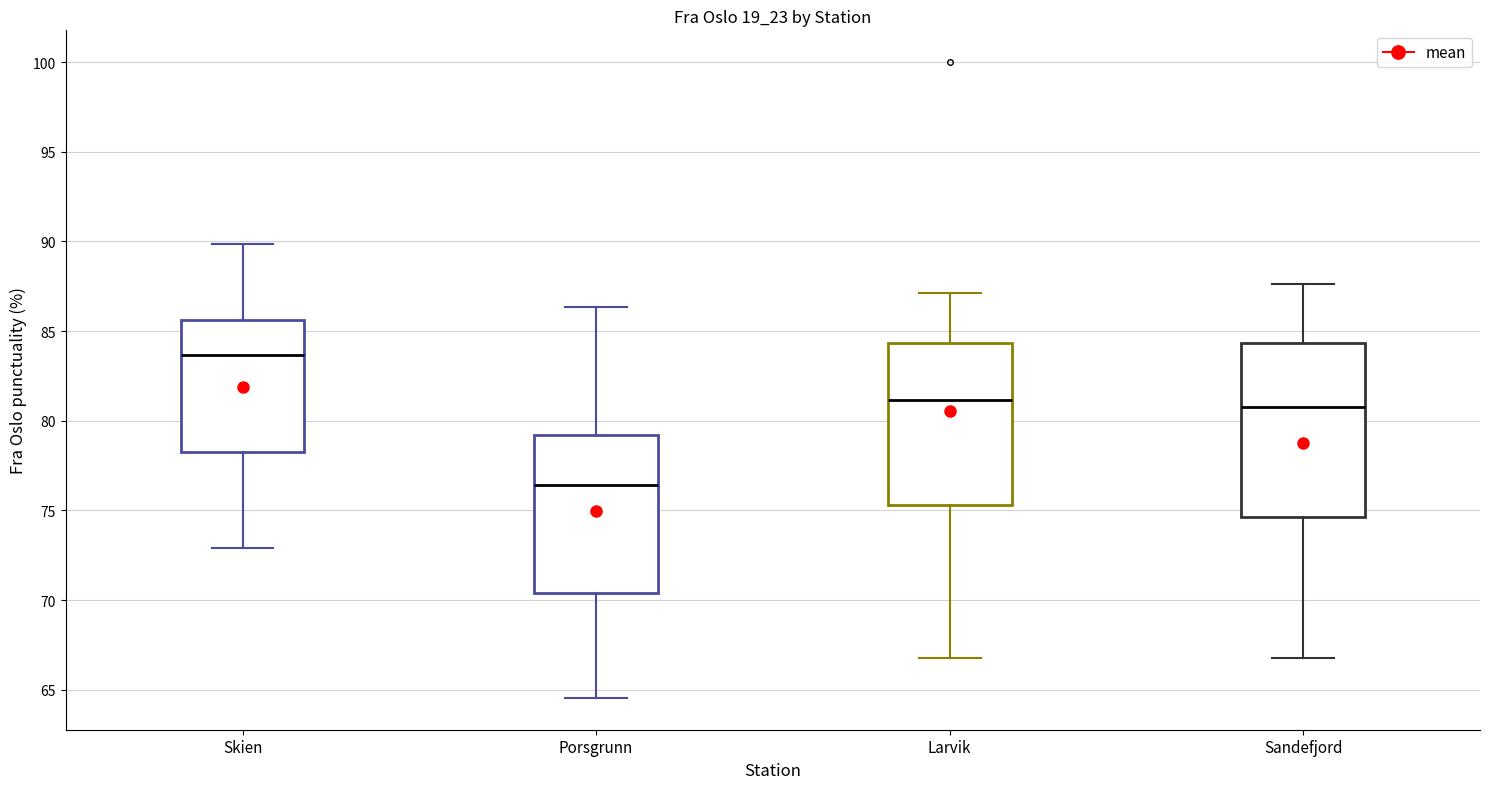

Which box has the lowest median line?

Porsgrunn